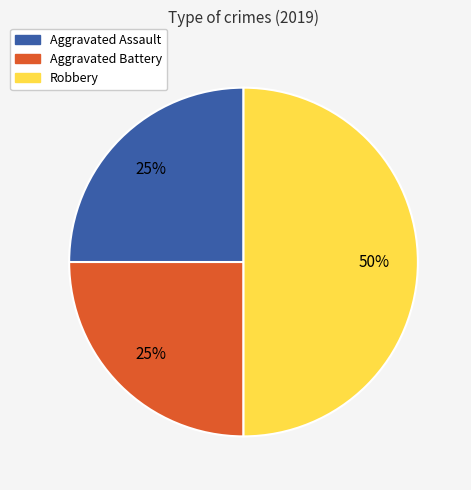

Combined, do Robbery and Aggravated Assault account for over 50%?

Yes